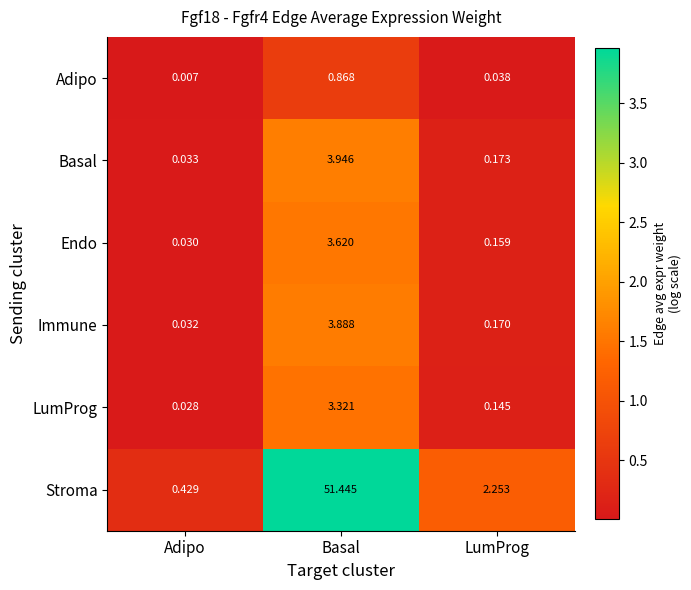

Which series has the largest range (max minus min)?

Stroma